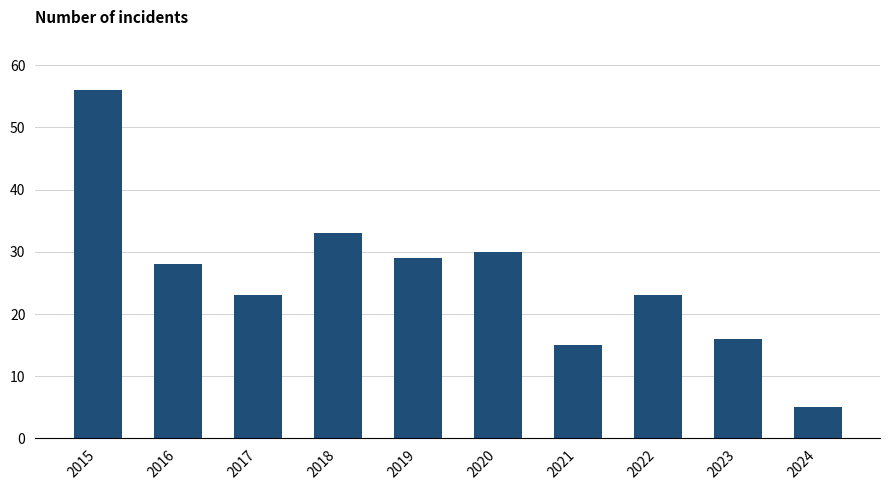

Reading left to right, extract all data points from this chart.

56	28	23	33	29	30	15	23	16	5